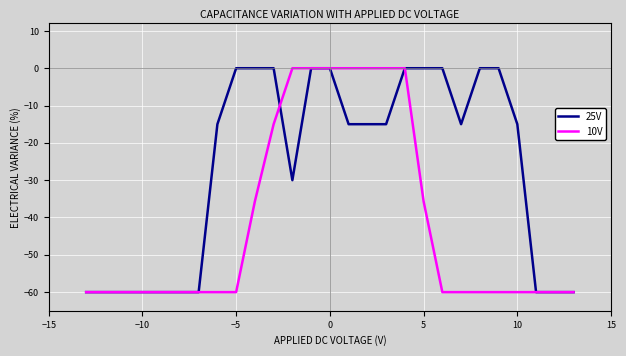

Which series has the largest total across all categories?

25V